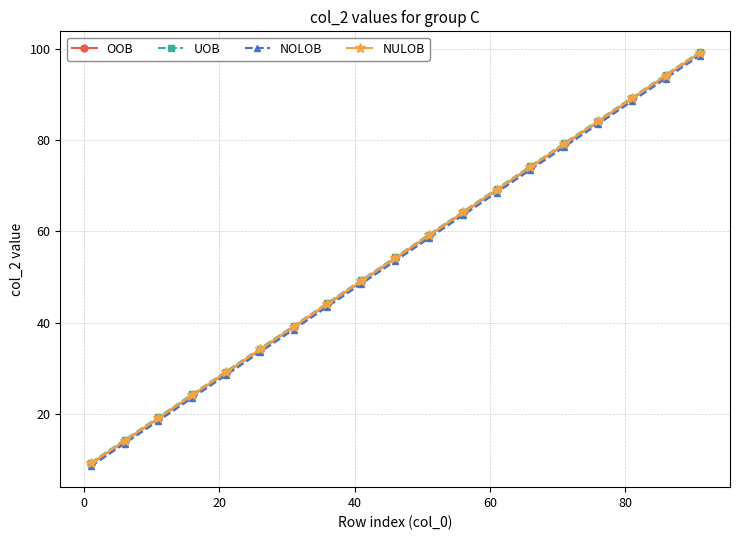

What is the maximum value for NULOB?

99.2